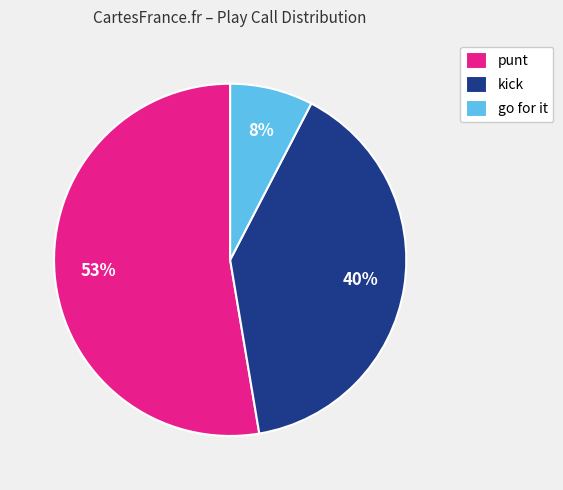

How many segments does this pie chart have?

3